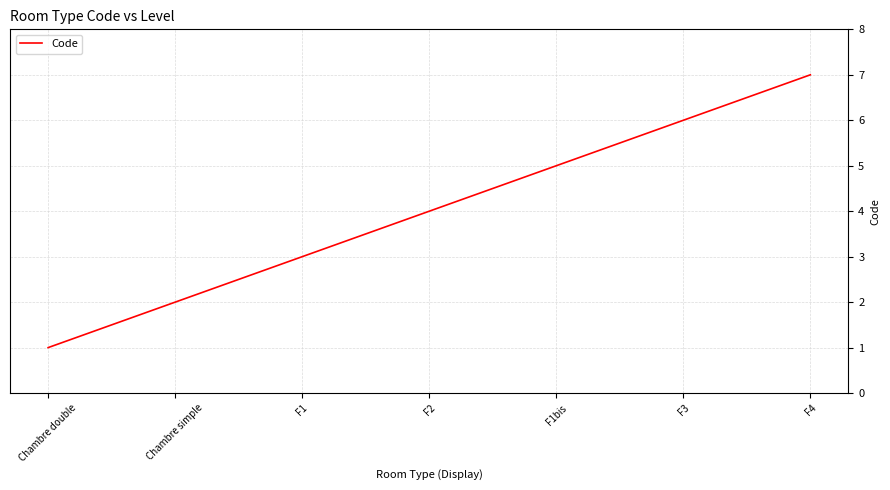

Which has a higher value, F4 or F1bis?

F4